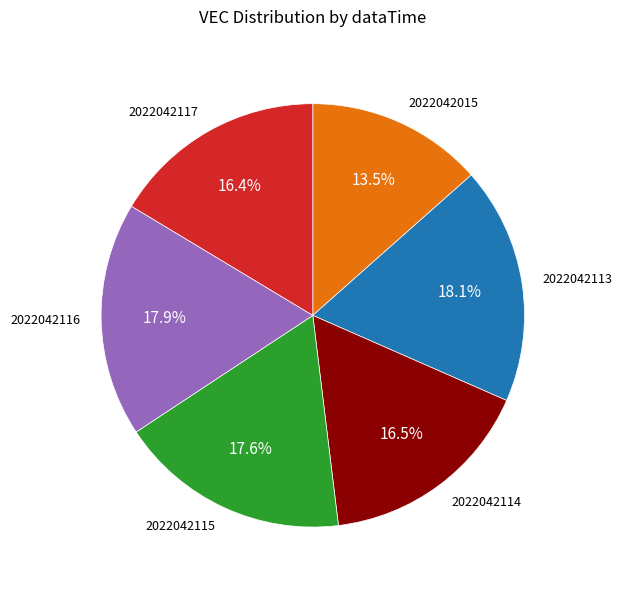

Do 2022042116 and 2022042114 together represent more than half of the pie?

No